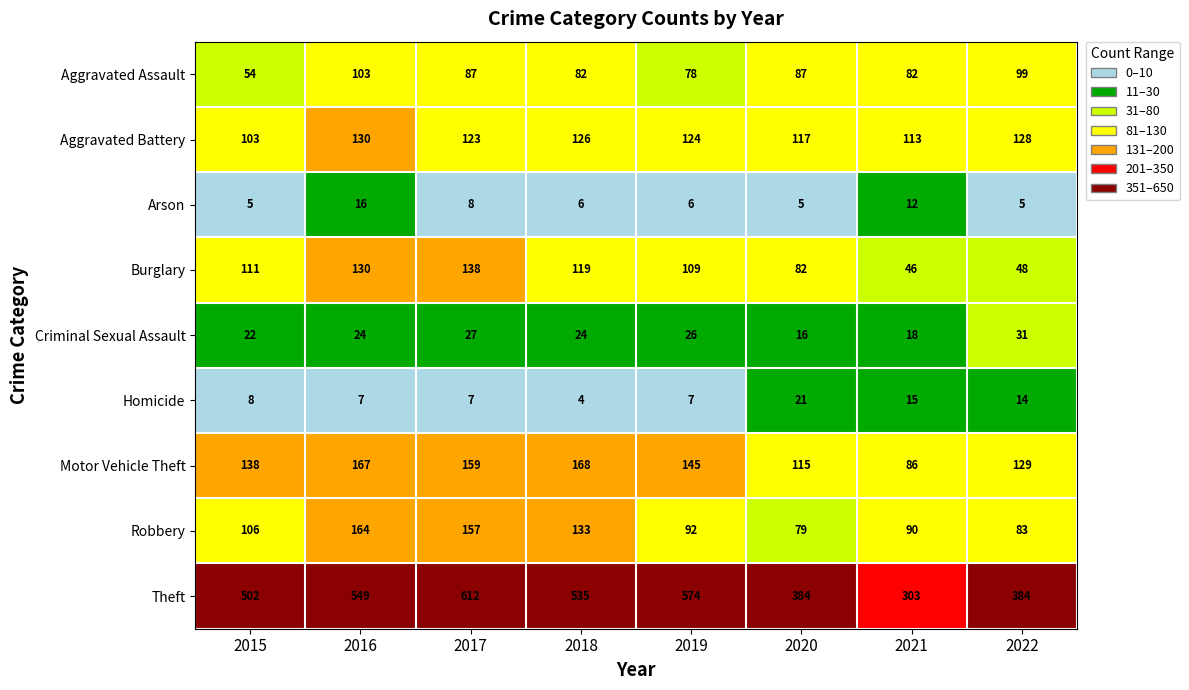

How many data points in Burglary are less than 111?

4